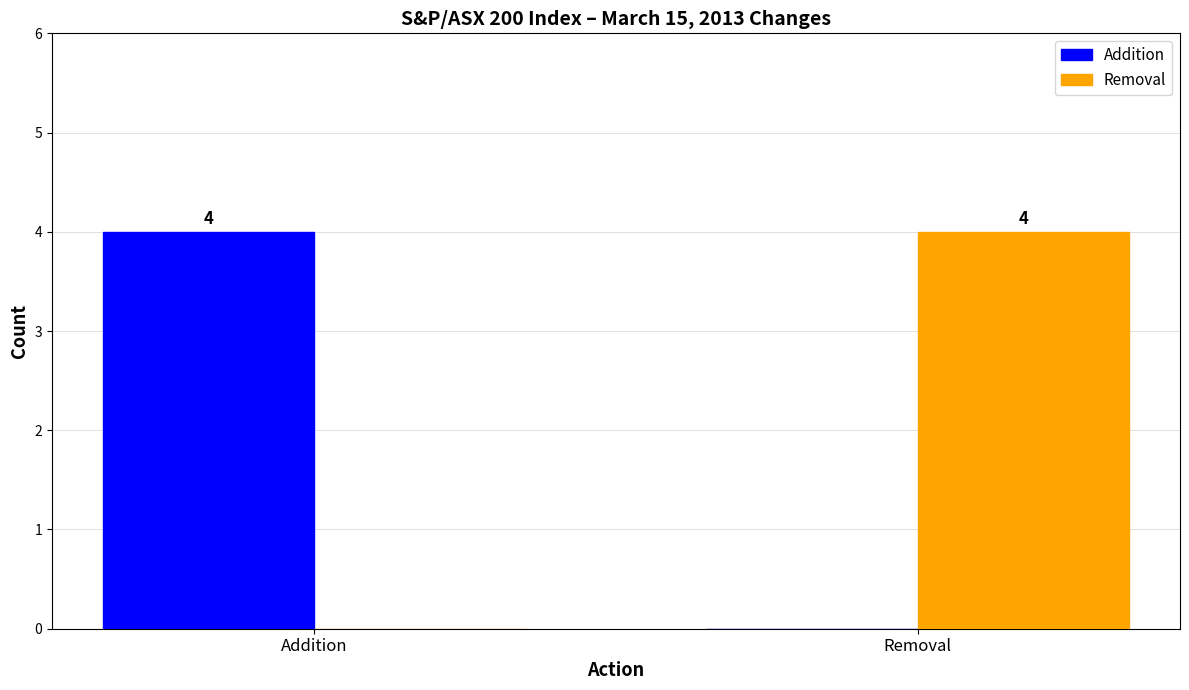

Reading left to right, what are all the values shown in this chart?

Addition: Addition=4	Removal=0
Removal: Addition=0	Removal=4